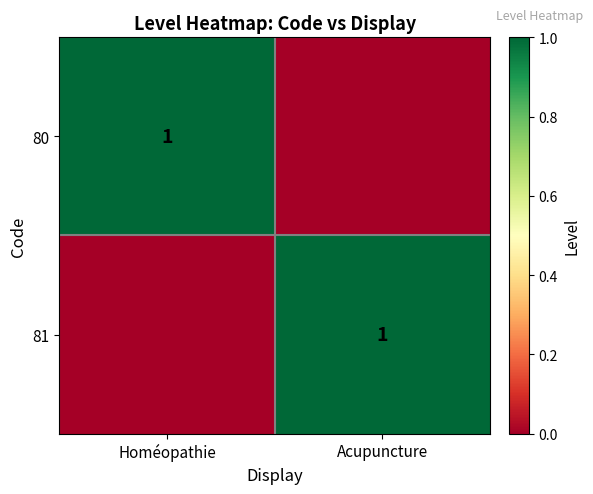

True or false: 81 has a value of 1 at Acupuncture.

True